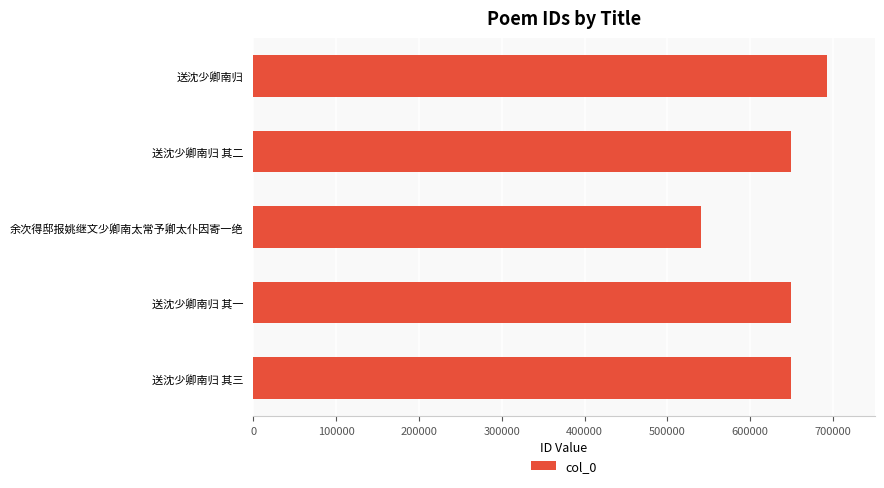

What is the ratio of the value at 送沈少卿南归 to the value at 余次得邸报姚继文少卿南太常予卿太仆因寄一绝?

1.3